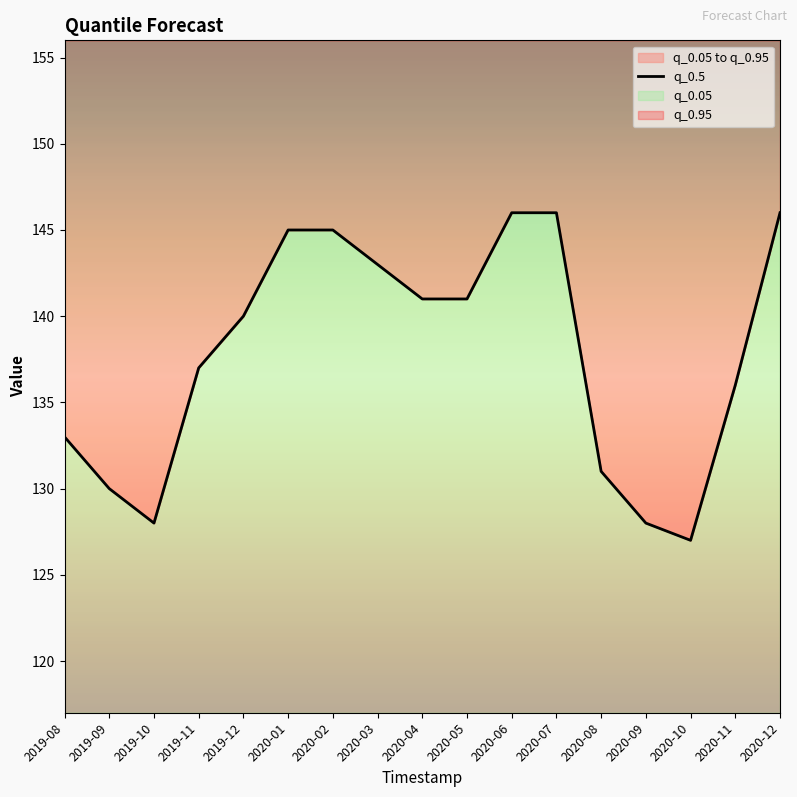

What is the sum of the values at 2020-05 and 2020-02?

286